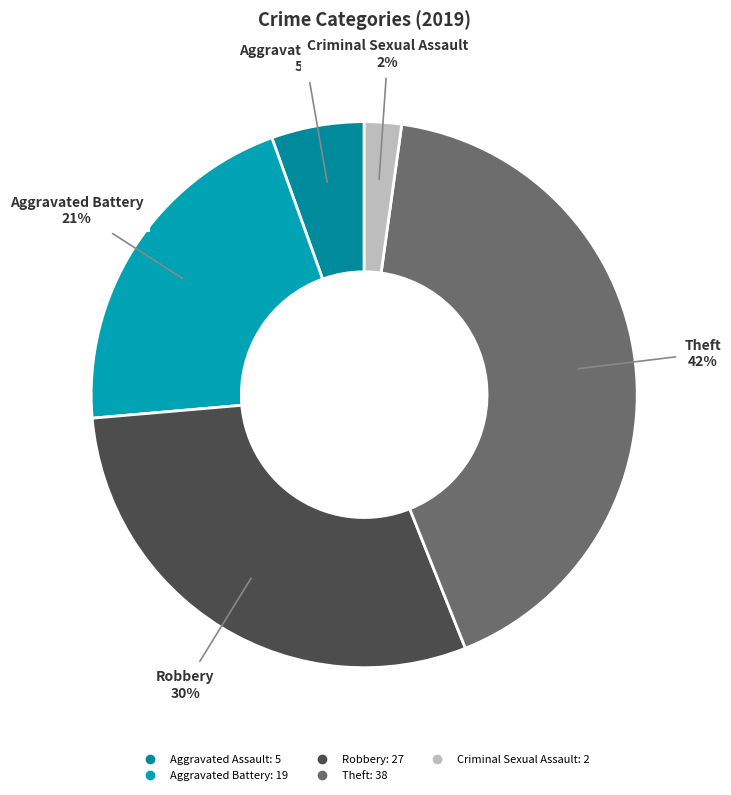

What is the largest slice in the pie chart?

Theft